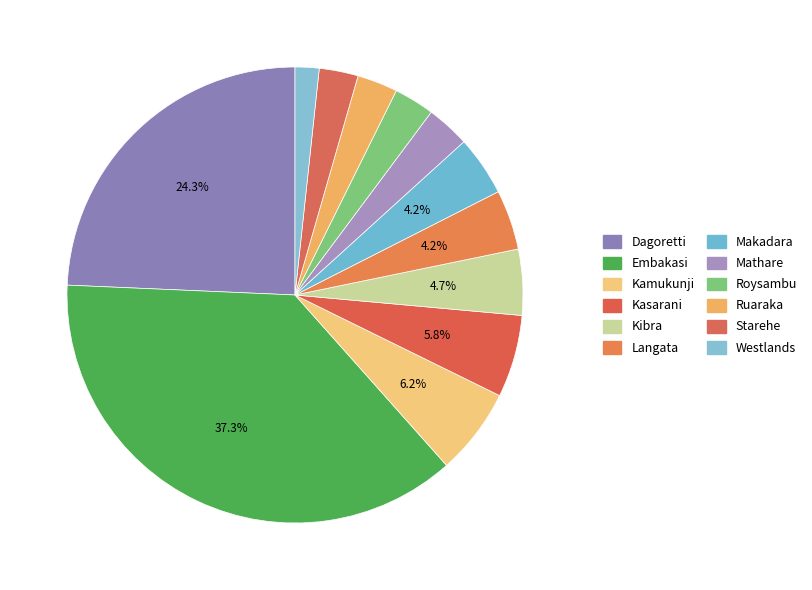

Count the number of slices in the pie.

12